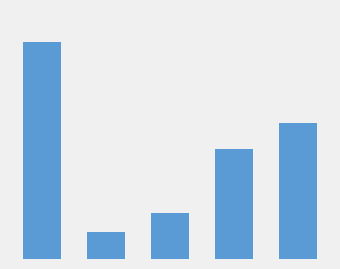

How many data points are less than 1?

2